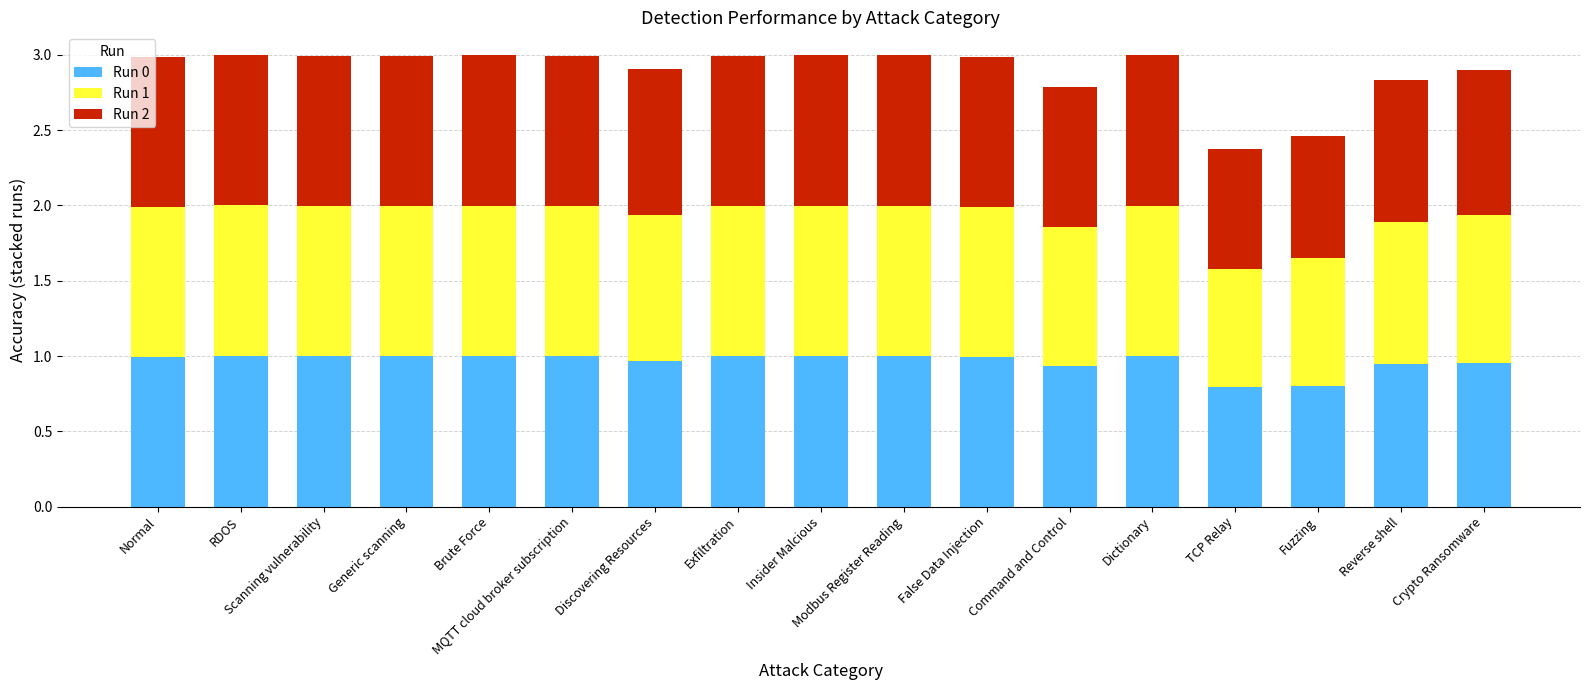

Is it true that Run 0 equals 1.0 at Brute Force?

True